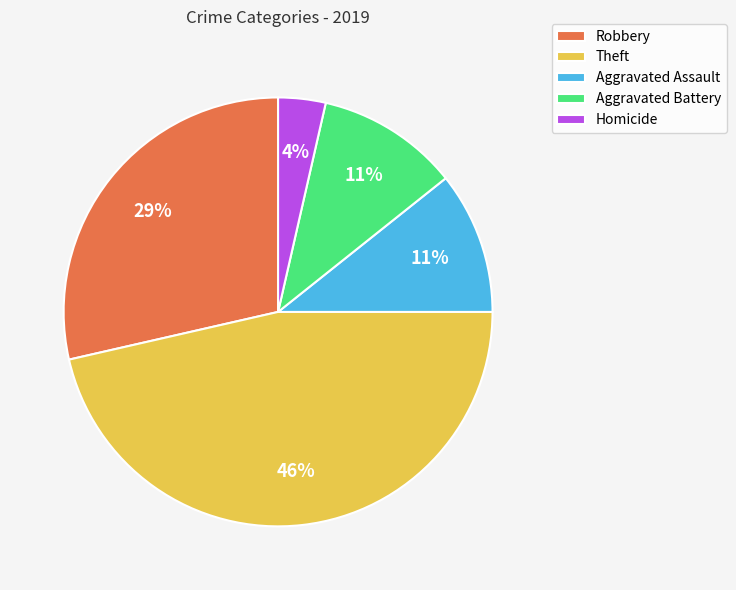

Combined, do Aggravated Battery and Robbery account for over 50%?

No